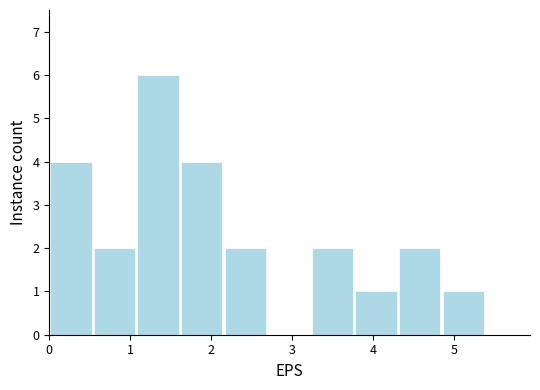

Reading left to right, list every bar in this chart as the range it spans on the x-axis followed by its height. Neither the bar edges nor the heights are printed on the chart, so give them approximately, as read against the axes.

0.0 to 0.5: 4
0.5 to 1.1: 2
1.1 to 1.6: 6
1.6 to 2.2: 4
2.2 to 2.7: 2
2.7 to 3.2: 0
3.2 to 3.8: 2
3.8 to 4.3: 1
4.3 to 4.9: 2
4.9 to 5.4: 1